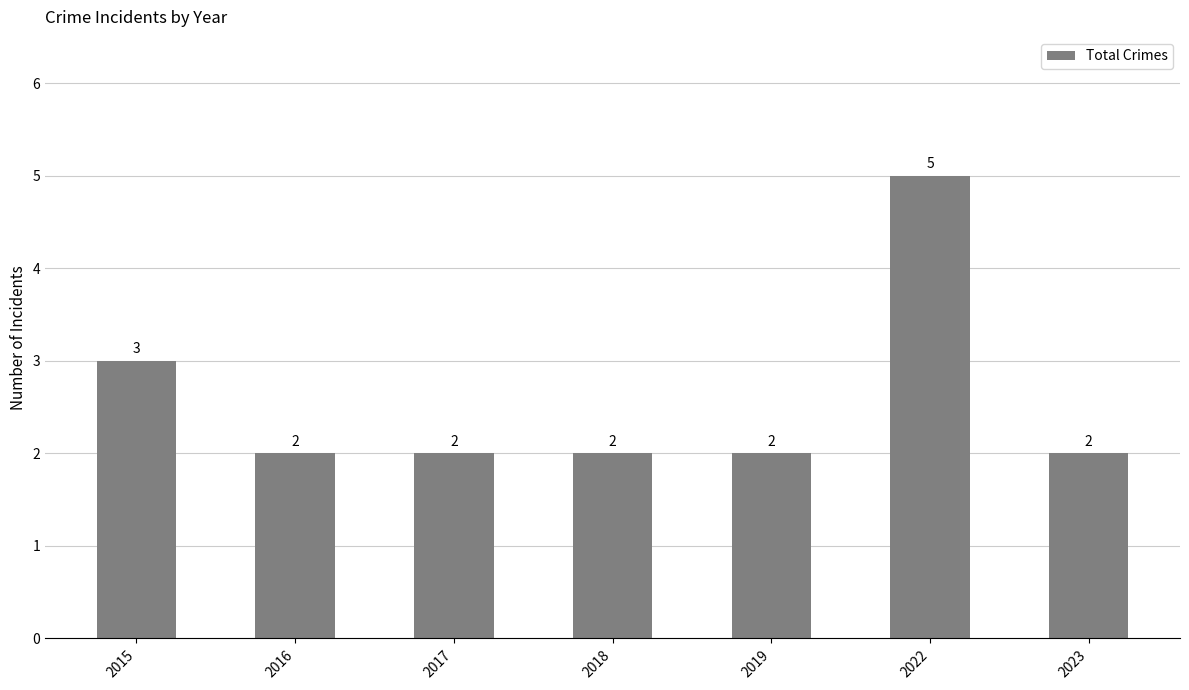

Reading right to left, extract all data points from this chart.

2	5	2	2	2	2	3